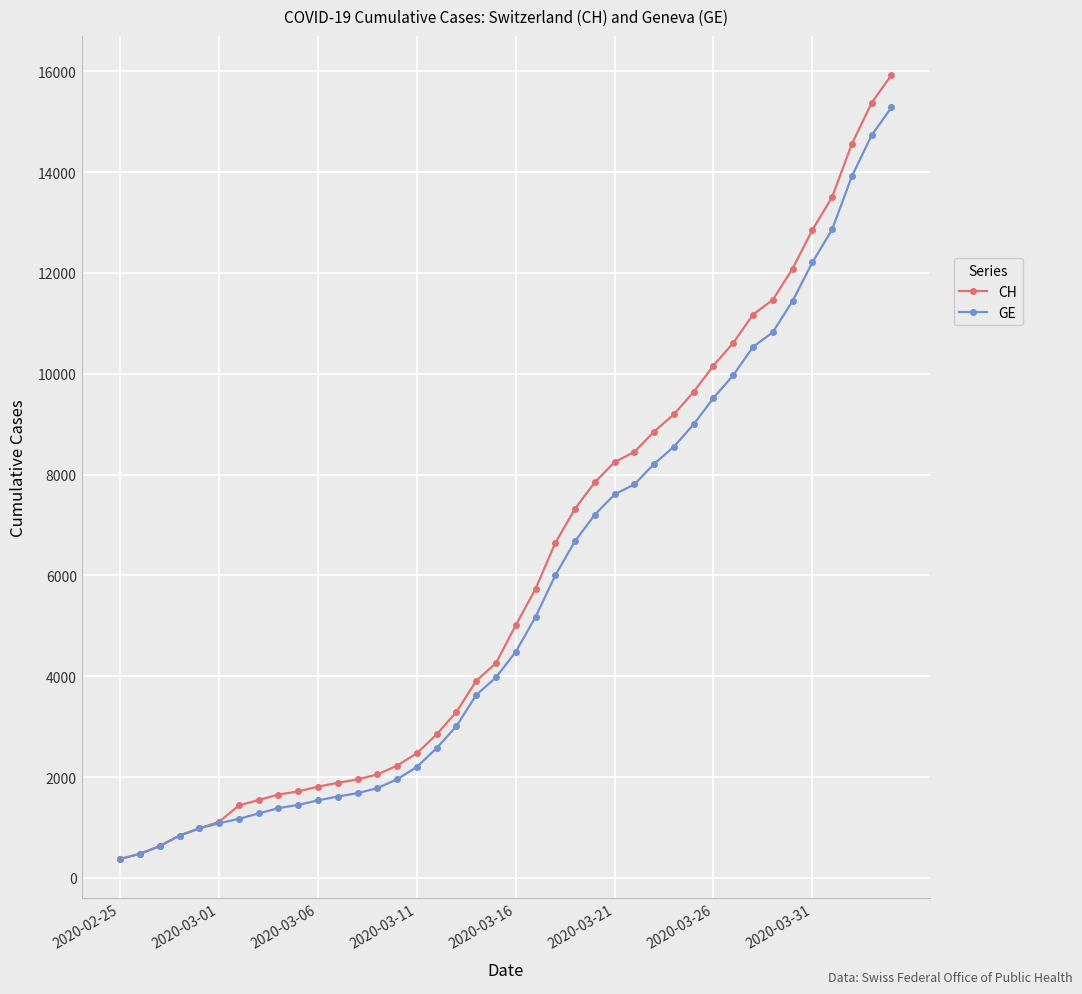

What are all the series names shown in the legend?

CH, GE